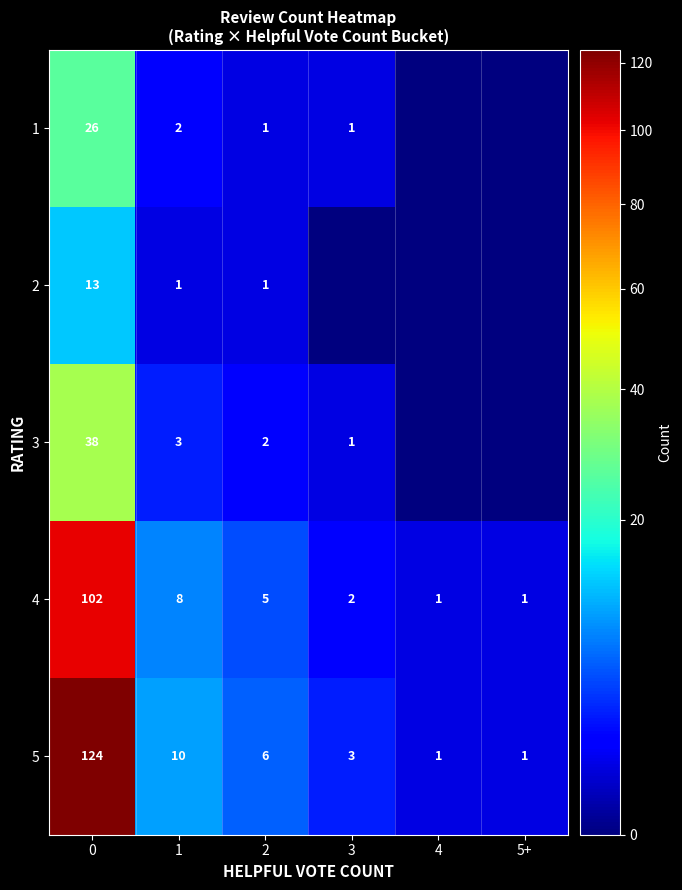

The value of 5 at 3 is 5. True or false?

False